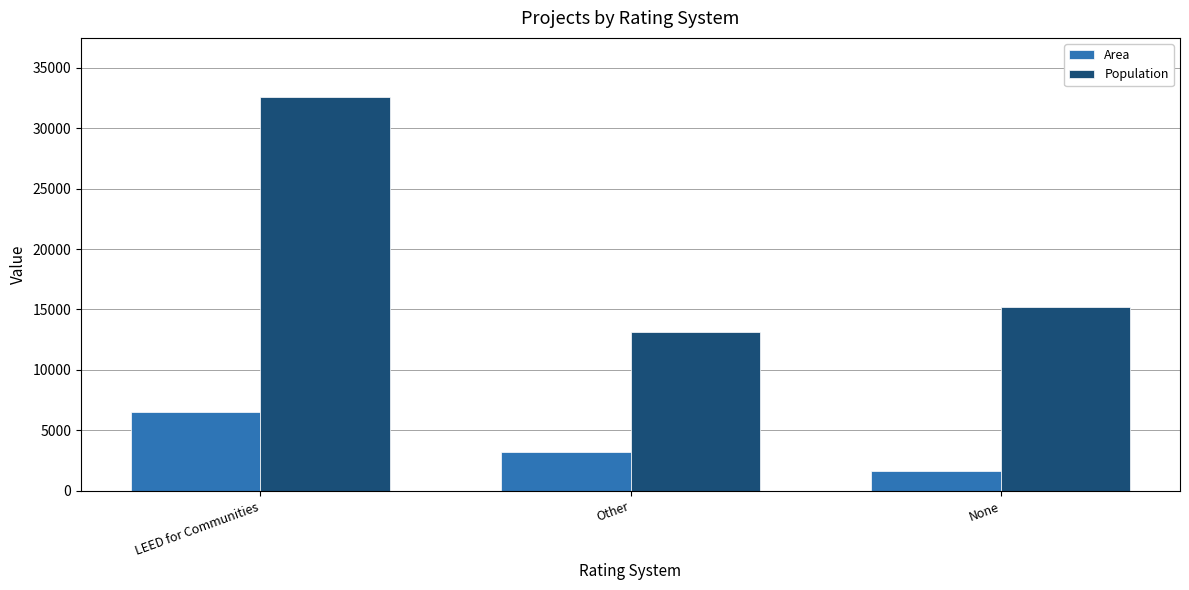

True or false: Population has a value of 32567 at LEED for Communities.

True